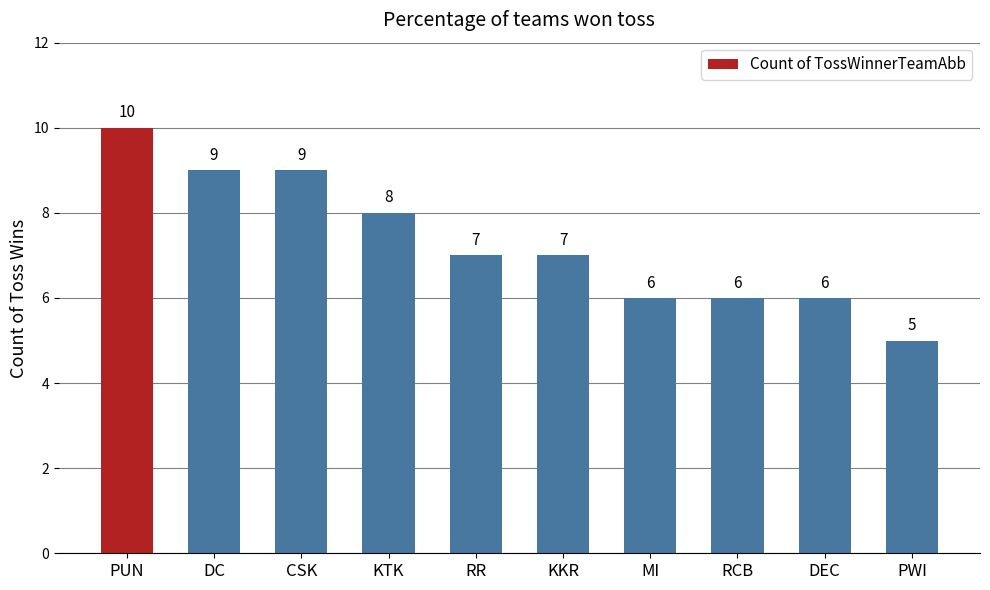

Are the bars grouped side by side (vs. stacked)?

No